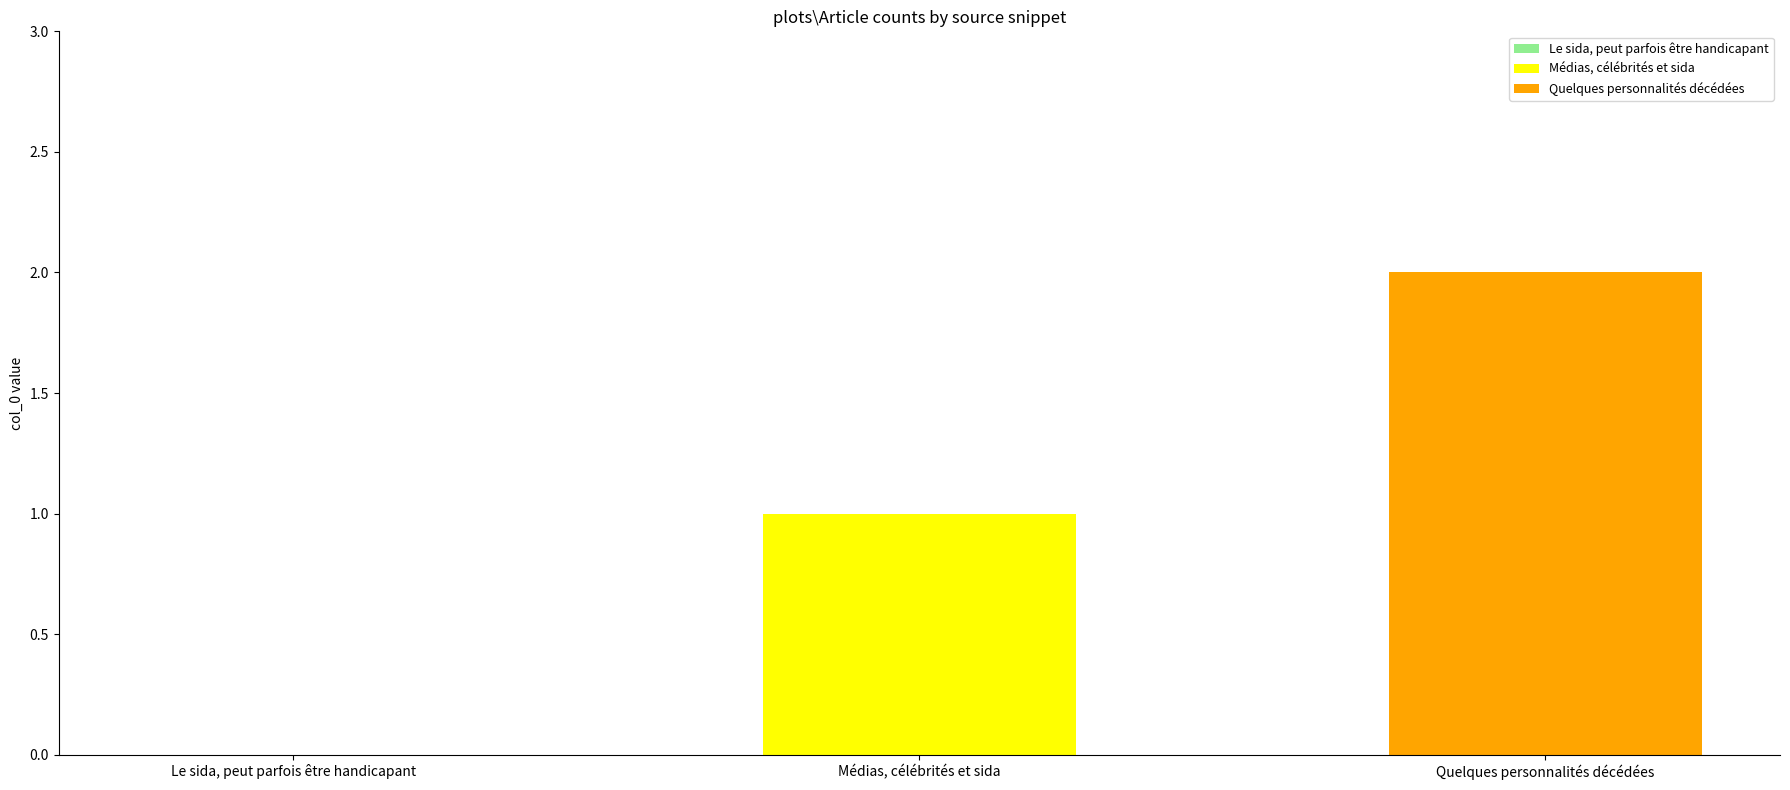

Which series has the widest spread of values?

Médias, célébrités et sida